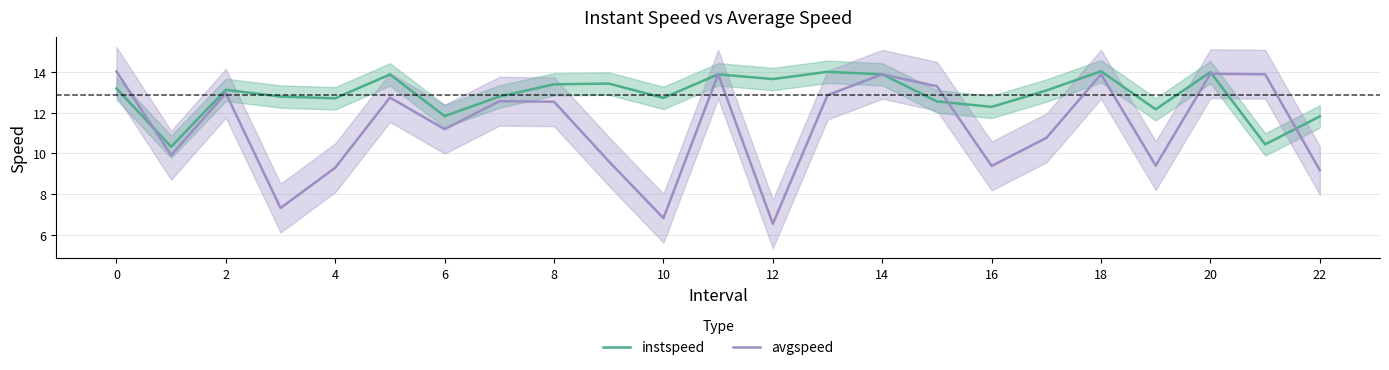

List the series in order of their overall mean, lowest first.

avgspeed, instspeed